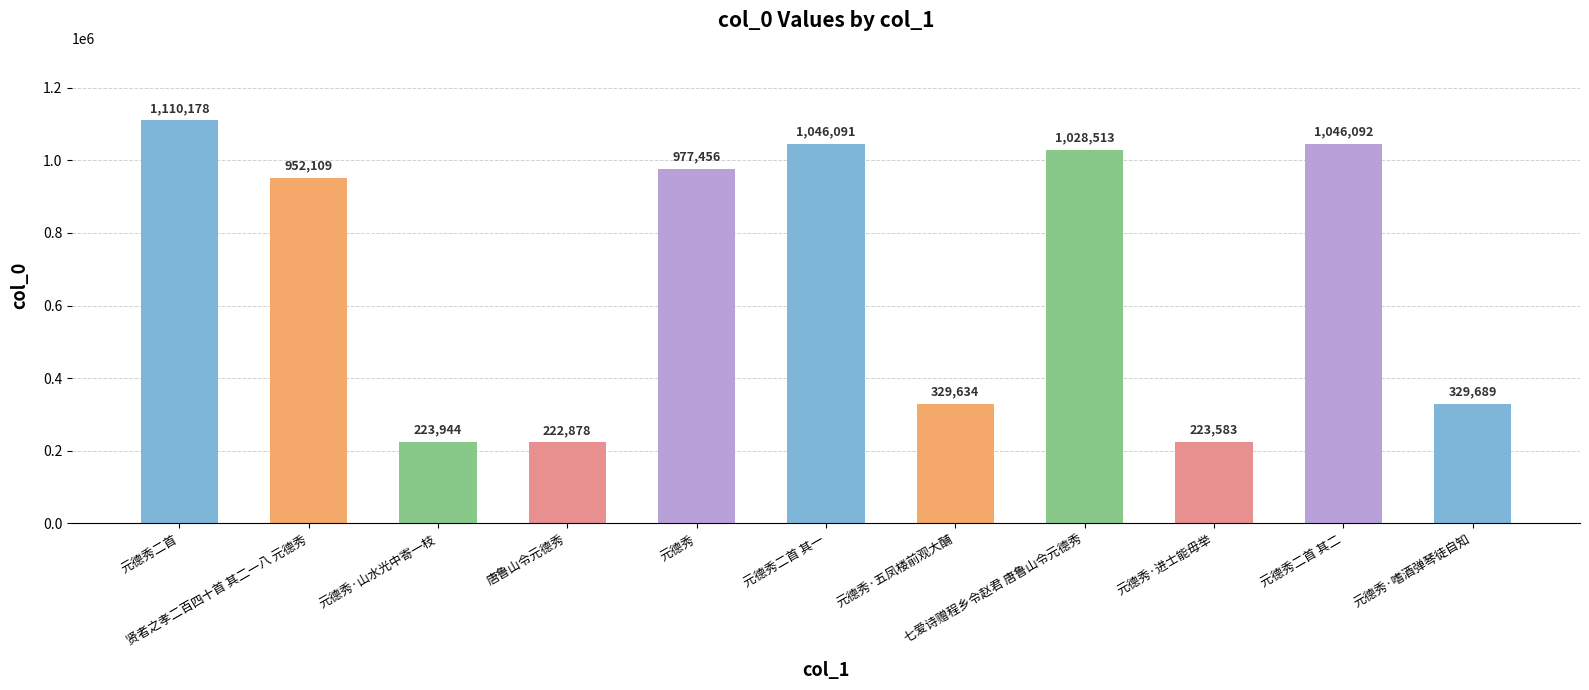

True or false: the data shows 1367326 at 元德秀二首 其一.

False